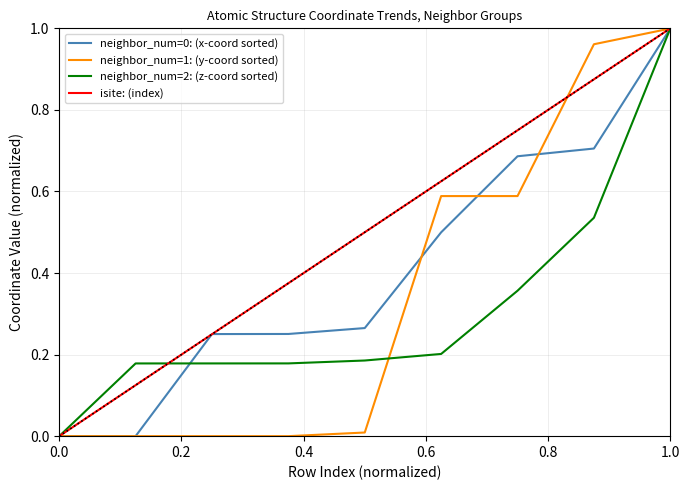

Which series has the largest total across all categories?

isite: (index)